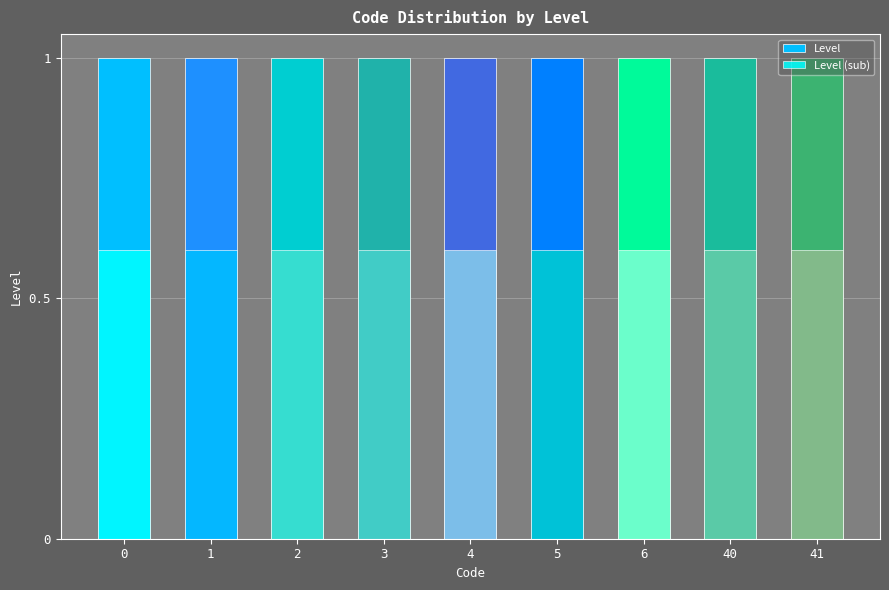

List the labels in order of Level (sub) value, largest first.

0, 1, 2, 3, 4, 5, 6, 40, 41